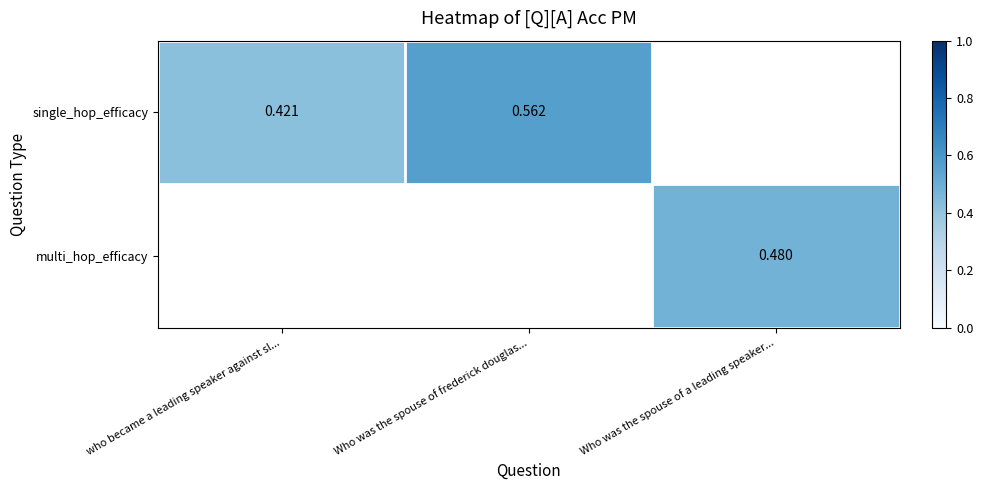

True or false: multi_hop_efficacy has a value of 0.5 at Who was the spouse of a leading speaker....

True